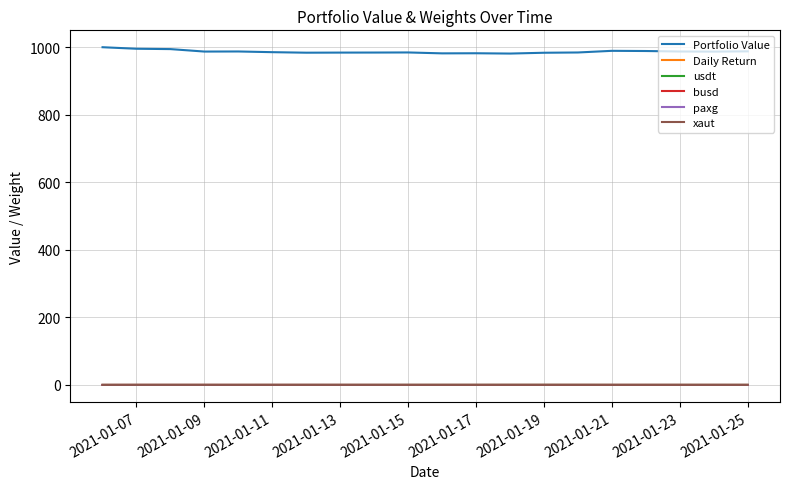

Which series has the largest range (max minus min)?

Portfolio Value